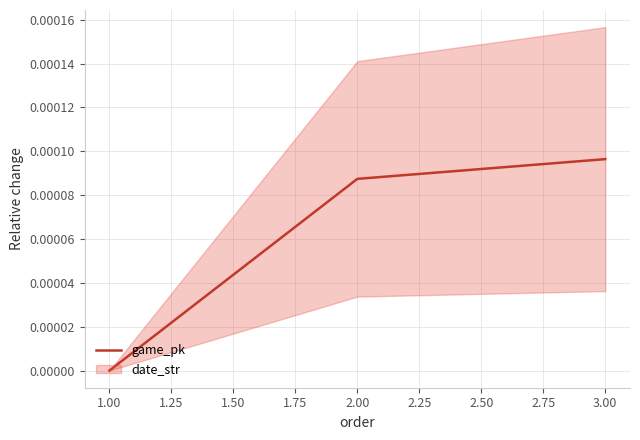

At which label does game_pk reach its peak?

3.00